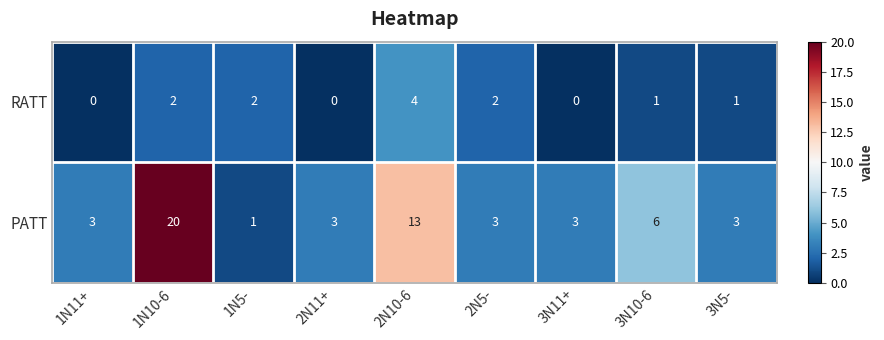

What is the spread (max minus min) of values at 1N11+?

3